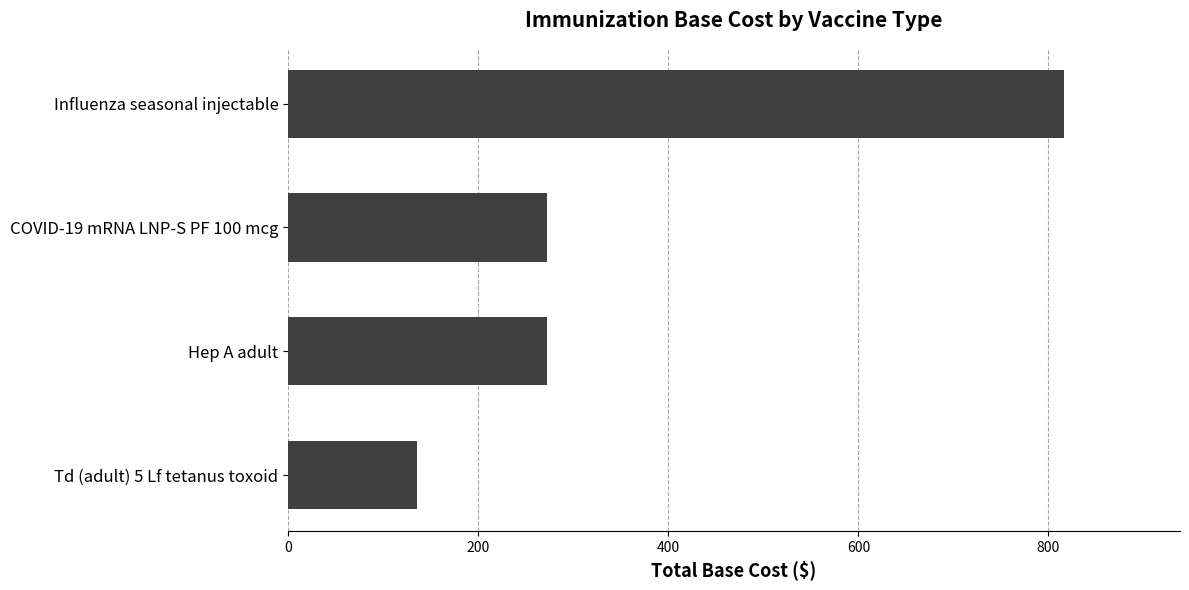

Reading bottom to top, extract all data points from this chart.

136	272	272	816